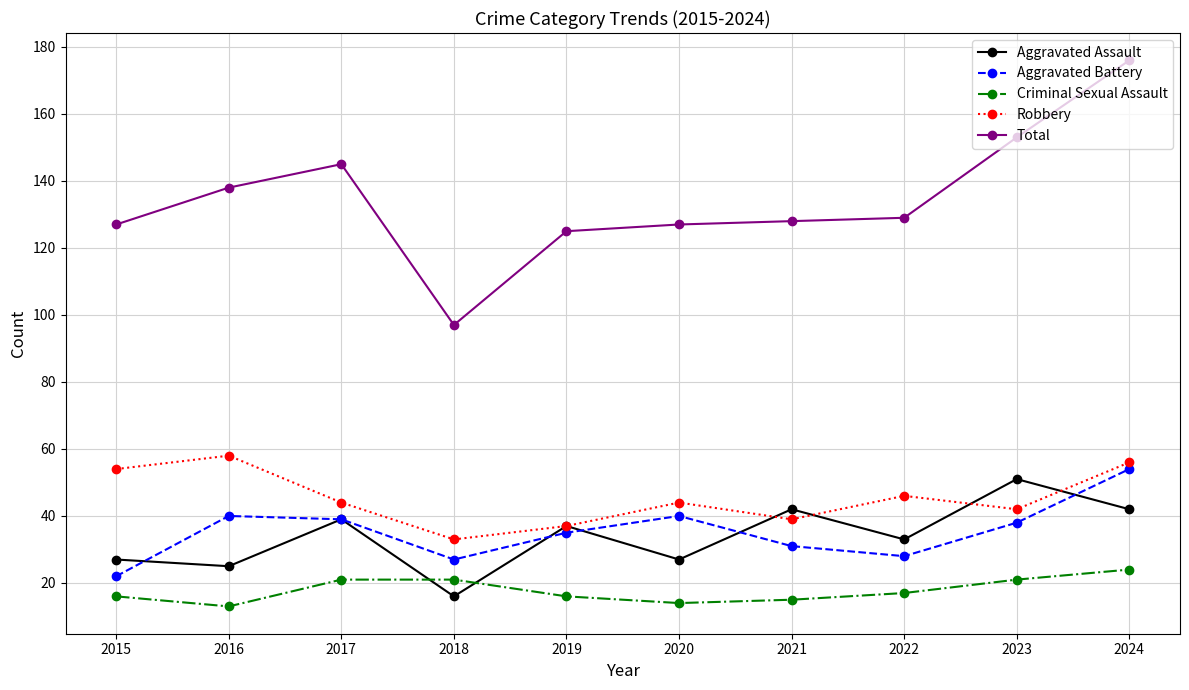

True or false: Robbery has more than 1 points higher than both neighbors.

True